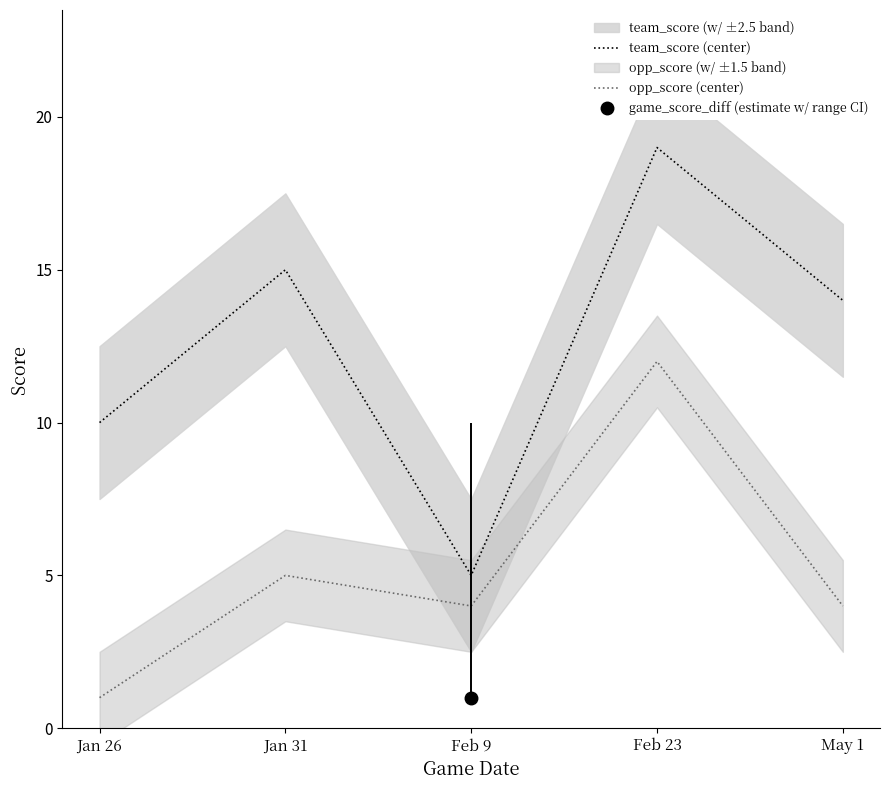

Where is the first local maximum for team_score (center)?

Jan 31